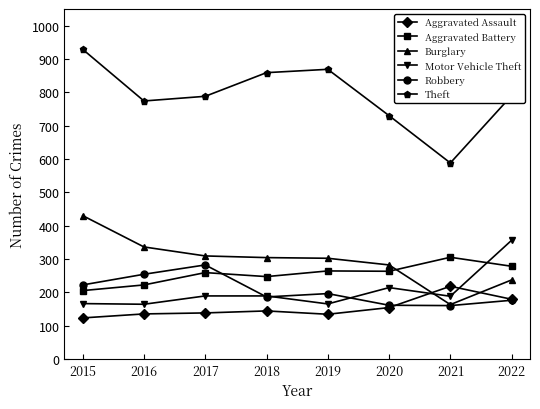

True or false: Robbery has more than 0 interior local peaks.

True